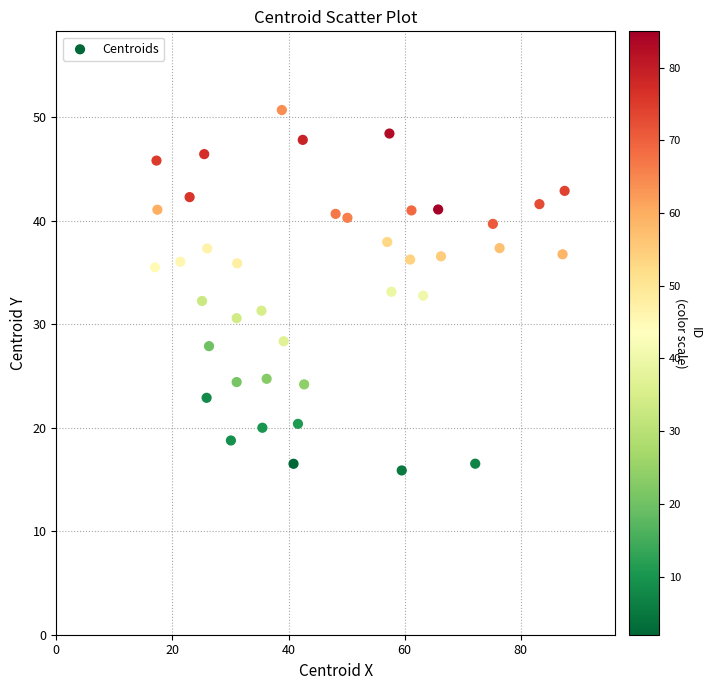

What is the range of Y values (max minus min)?

34.8